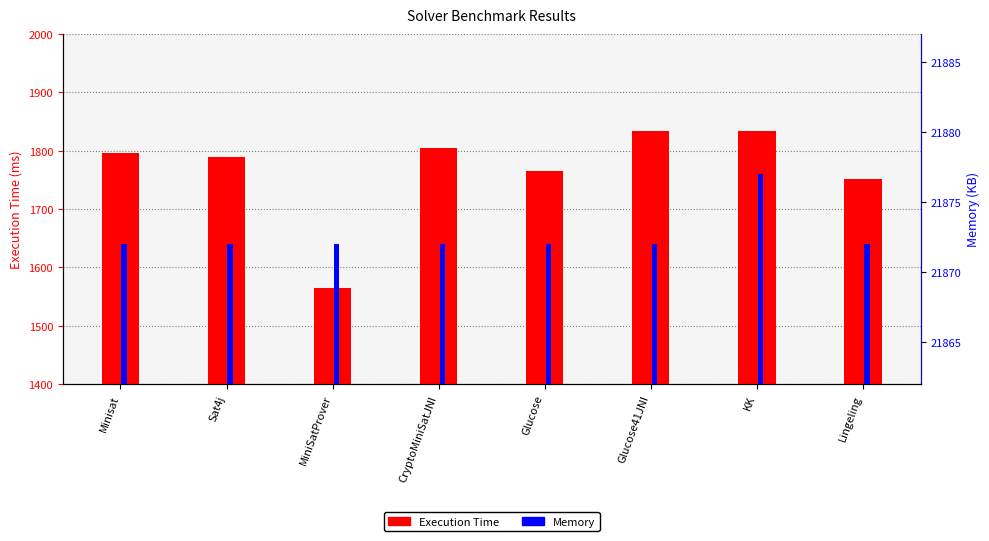

Is it true that Execution Time equals 969 at Minisat?

False